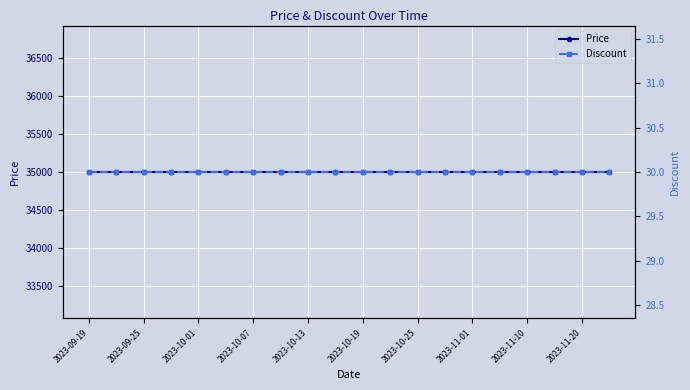

Is it true that Discount equals 30 at 2023-10-01?

True